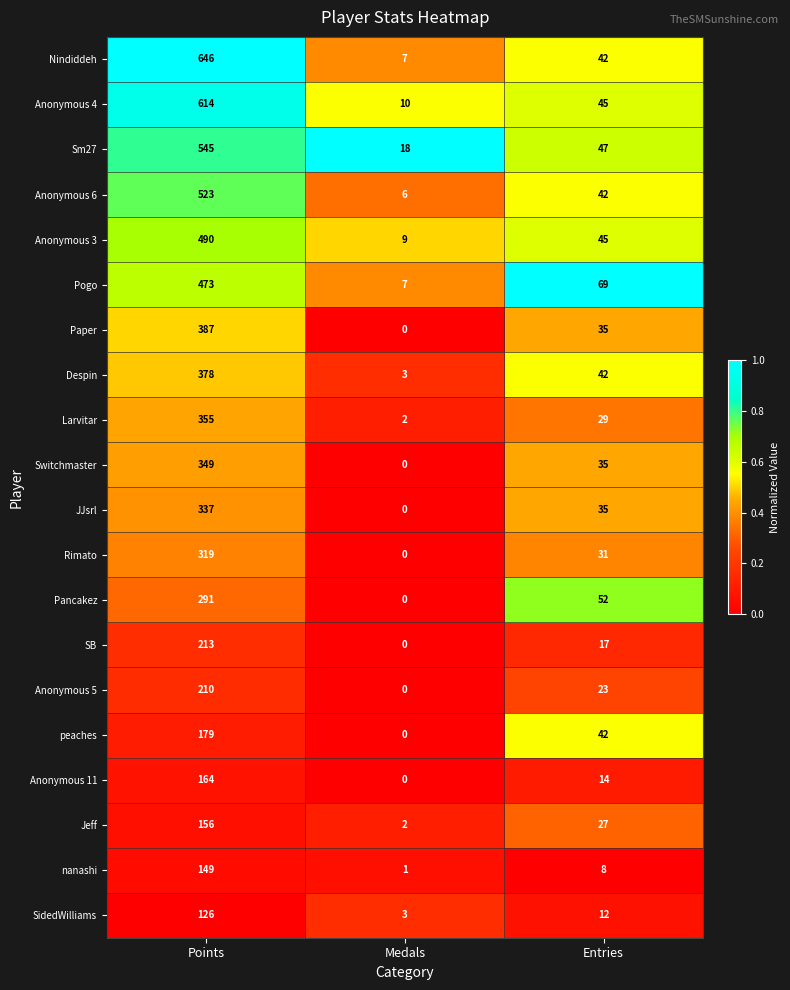

What is the difference between the highest and lowest values at Entries?

61